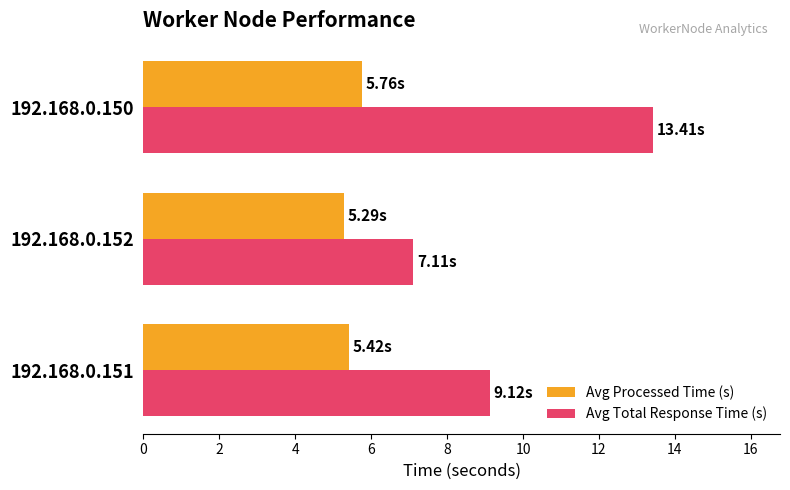

What is the sum of the Avg Processed Time (s) values at 192.168.0.152 and 192.168.0.151?

10.7